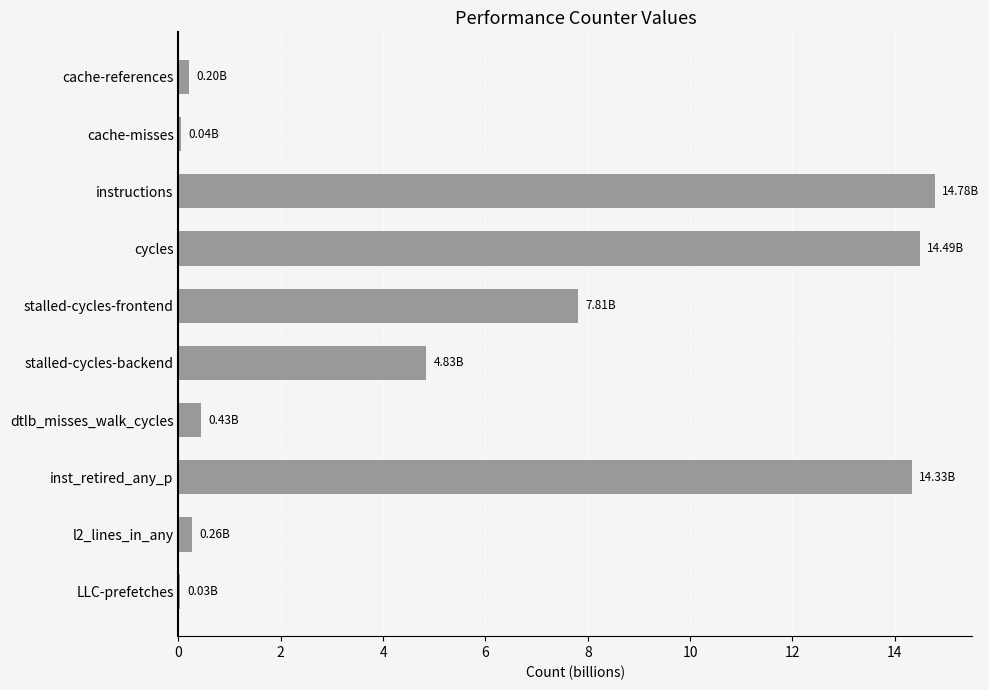

Between l2_lines_in_any and stalled-cycles-frontend, which is larger?

stalled-cycles-frontend